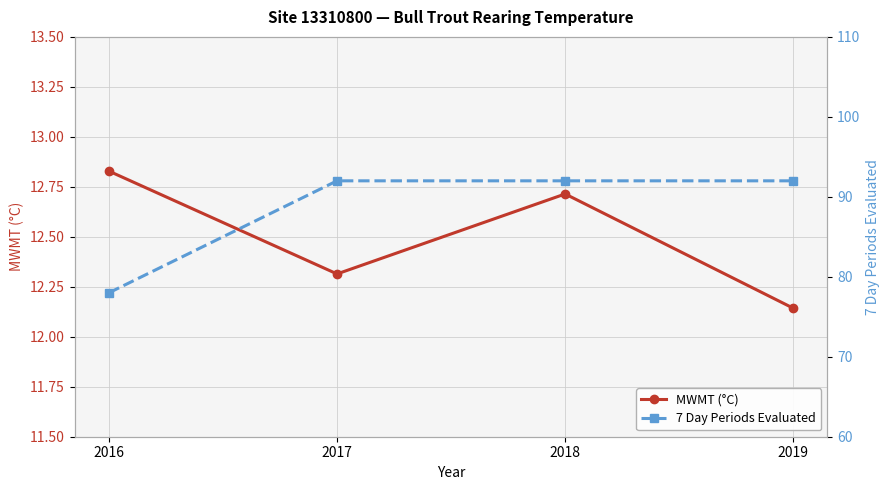

At which category does MWMT (°C) reach its first local valley?

2017